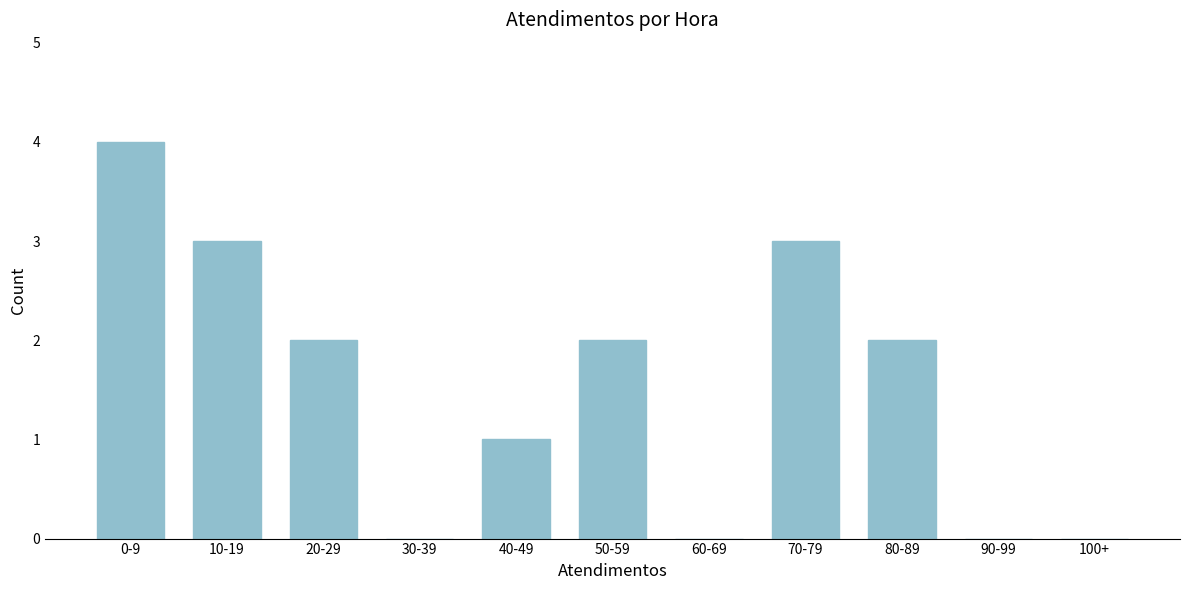

Reading left to right, list all the values displayed in this chart.

0-9=4	10-19=3	20-29=2	30-39=0	40-49=1	50-59=2	60-69=0	70-79=3	80-89=2	90-99=0	100+=0